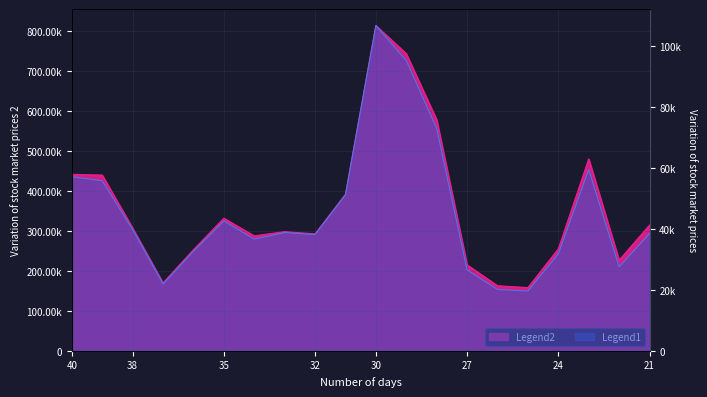

True or false: t_volume and volume intersect in this chart.

False